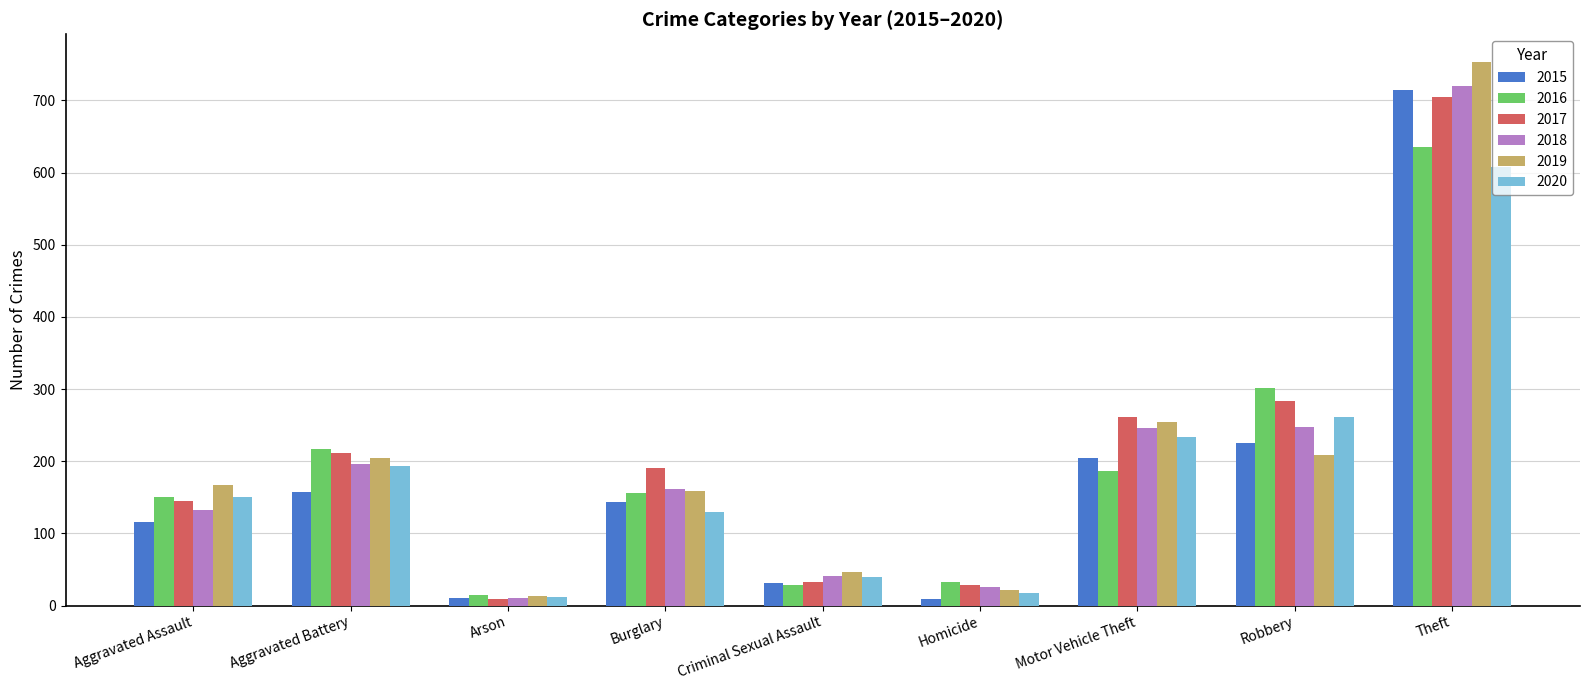

Which series has the widest spread of values?

2019